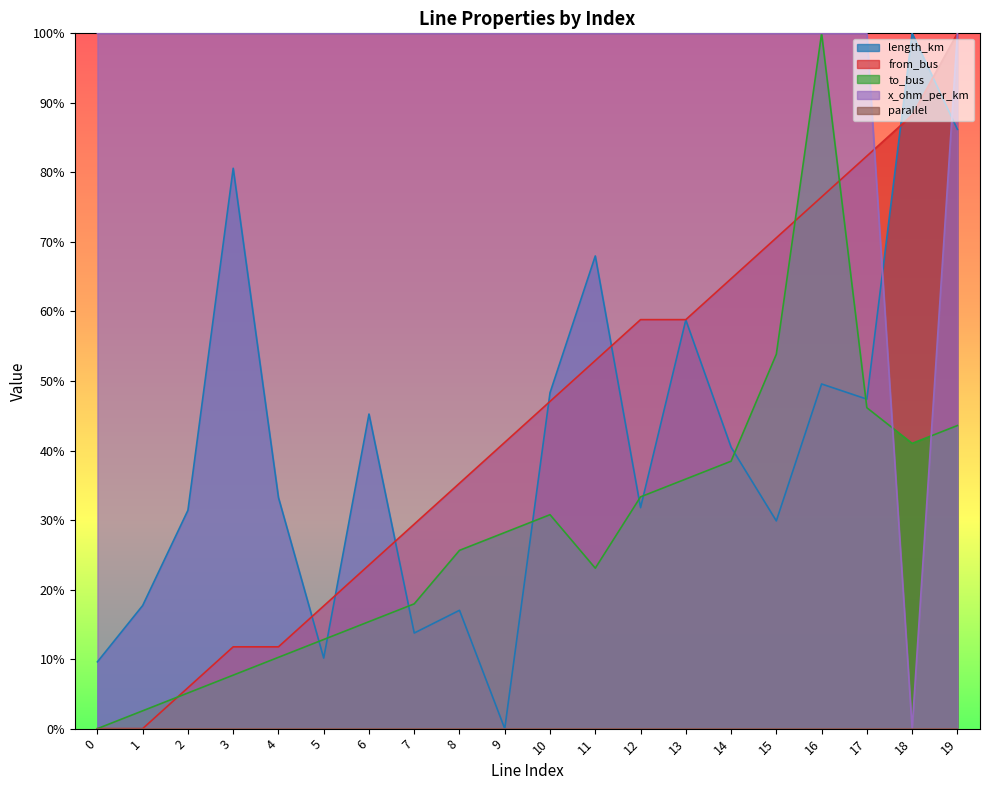

Does the chart display data point markers on the line(s)?

No